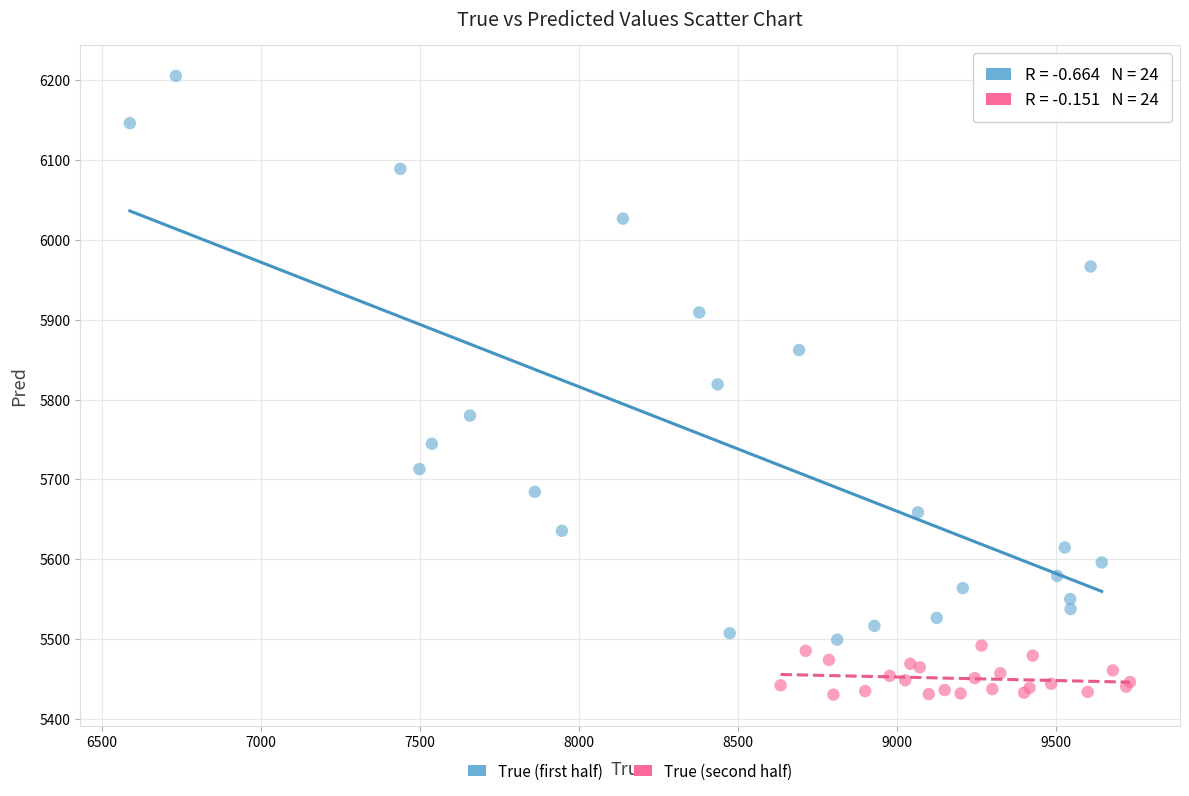

Which series has the largest Y range (max minus min)?

True (first half)